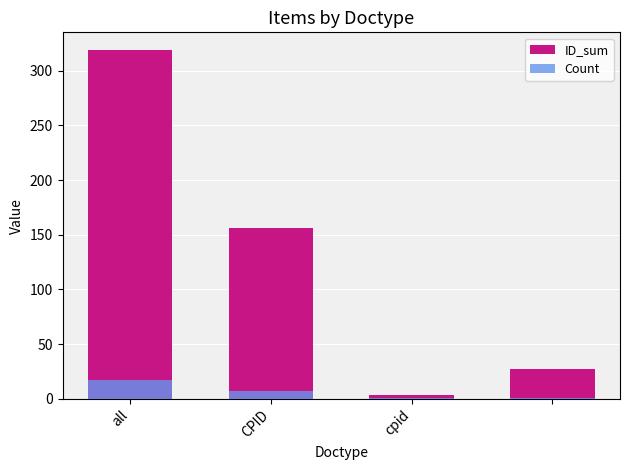

Read the ID_sum value at all, to the nearest 50.

300